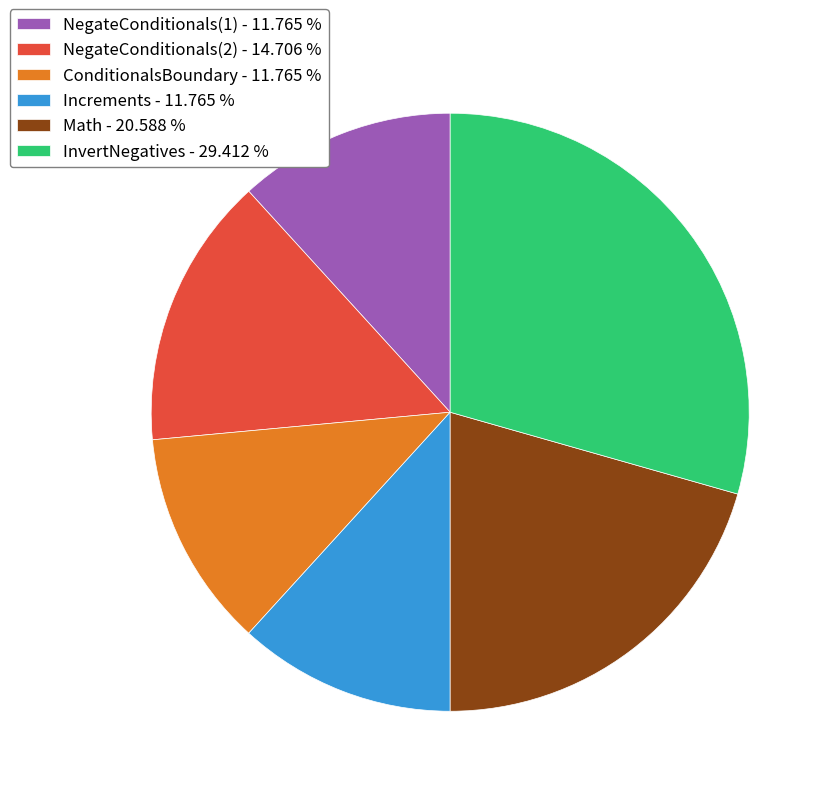

Is the sum of NegateConditionals(1) - 11.765 % and ConditionalsBoundary - 11.765 % greater than half?

No